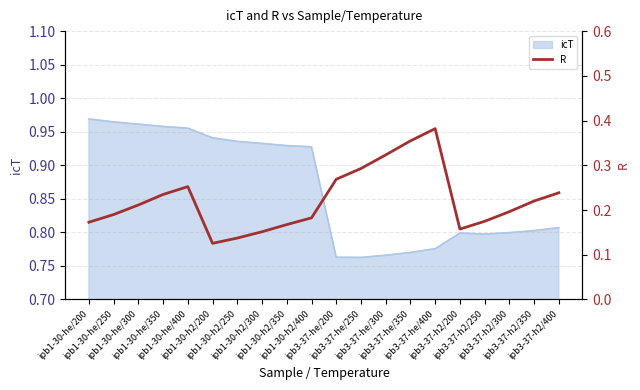

Reading right to left, transcribe all the data shown in this chart.

ipb3-37-h2/400=0.2	ipb3-37-h2/350=0.2	ipb3-37-h2/300=0.2	ipb3-37-h2/250=0.2	ipb3-37-h2/200=0.2	ipb3-37-he/400=0.4	ipb3-37-he/350=0.4	ipb3-37-he/300=0.3	ipb3-37-he/250=0.3	ipb3-37-he/200=0.3	ipb1-30-h2/400=0.2	ipb1-30-h2/350=0.2	ipb1-30-h2/300=0.2	ipb1-30-h2/250=0.1	ipb1-30-h2/200=0.1	ipb1-30-he/400=0.3	ipb1-30-he/350=0.2	ipb1-30-he/300=0.2	ipb1-30-he/250=0.2	ipb1-30-he/200=0.2